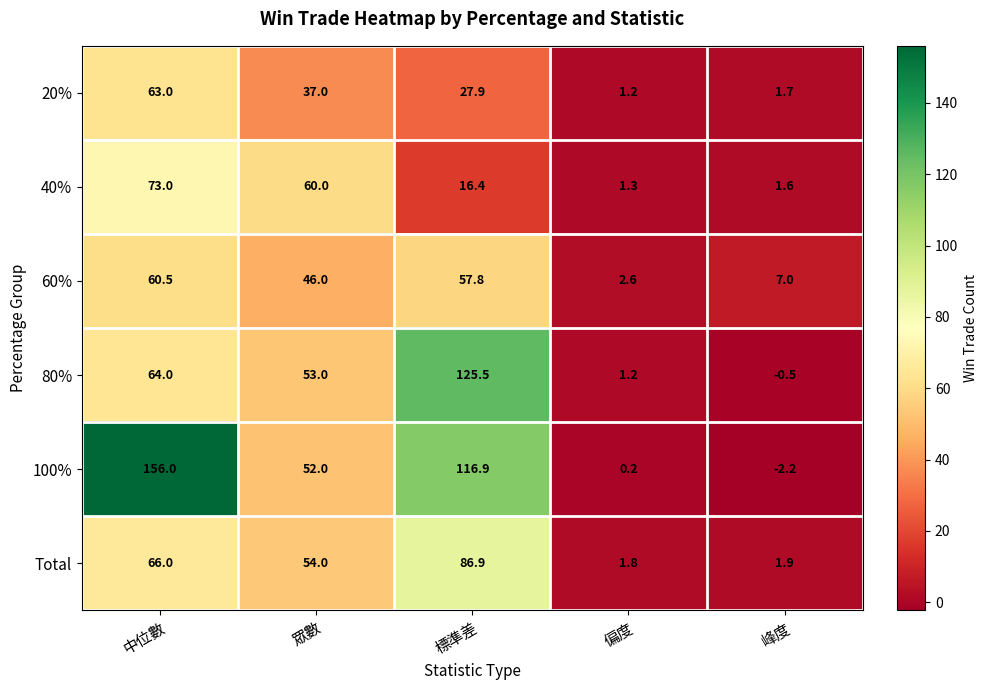

Rank the series at 標準差 from lowest to highest value.

40%, 20%, 60%, Total, 100%, 80%